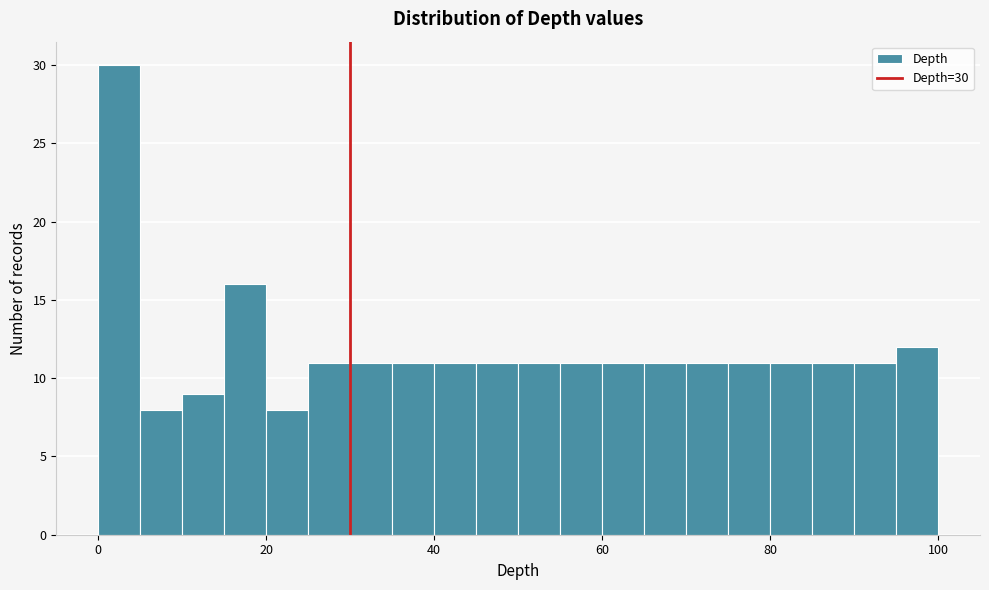

Read against the x-axis, roughly where is the centre of the tallest bar?

2